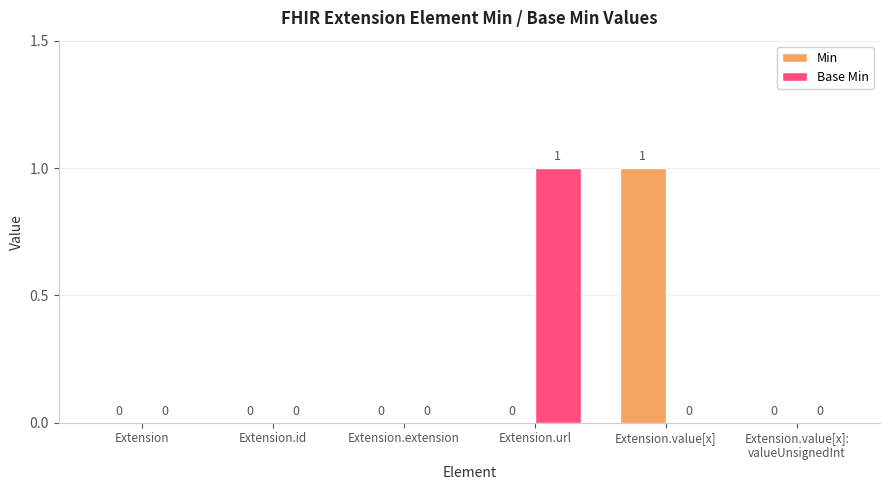

Is the value of Min at Extension.id greater than the value of Base Min at Extension.url?

No